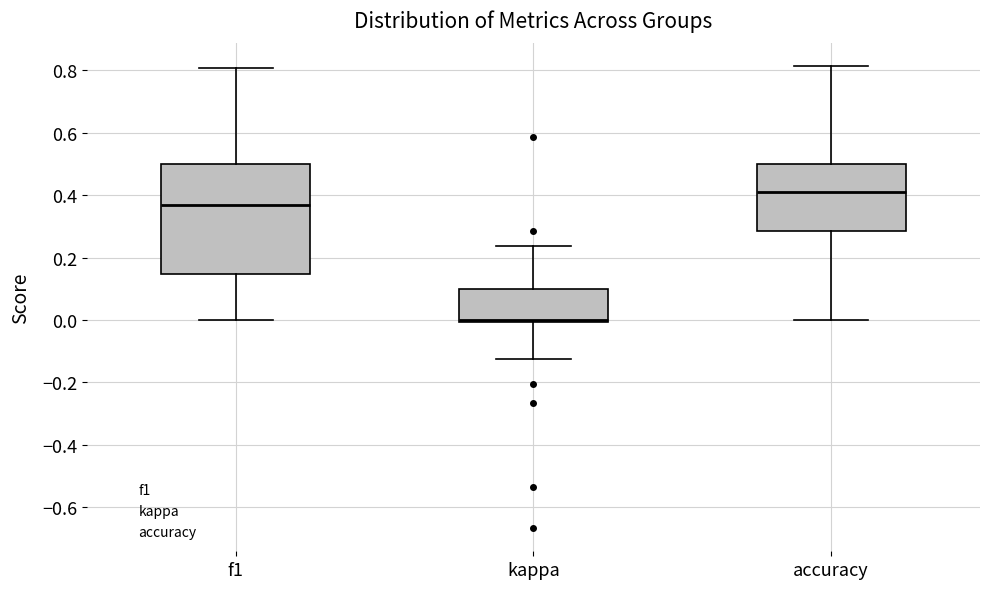

Reading left to right, transcribe this box plot: for each box, give where its median line is, the range the box spans, and where its two whiskers end, as read against the y-axis. The values are not printed on the chart, so give them approximately, as read against the axis.

f1: median 0.38, box 0.14 to 0.50, whiskers 0.00 to 0.80
kappa: median 0.00 (just above the box's lower edge), box 0.00 to 0.10, whiskers -0.12 to 0.24
accuracy: median 0.42, box 0.28 to 0.50, whiskers 0.00 to 0.82